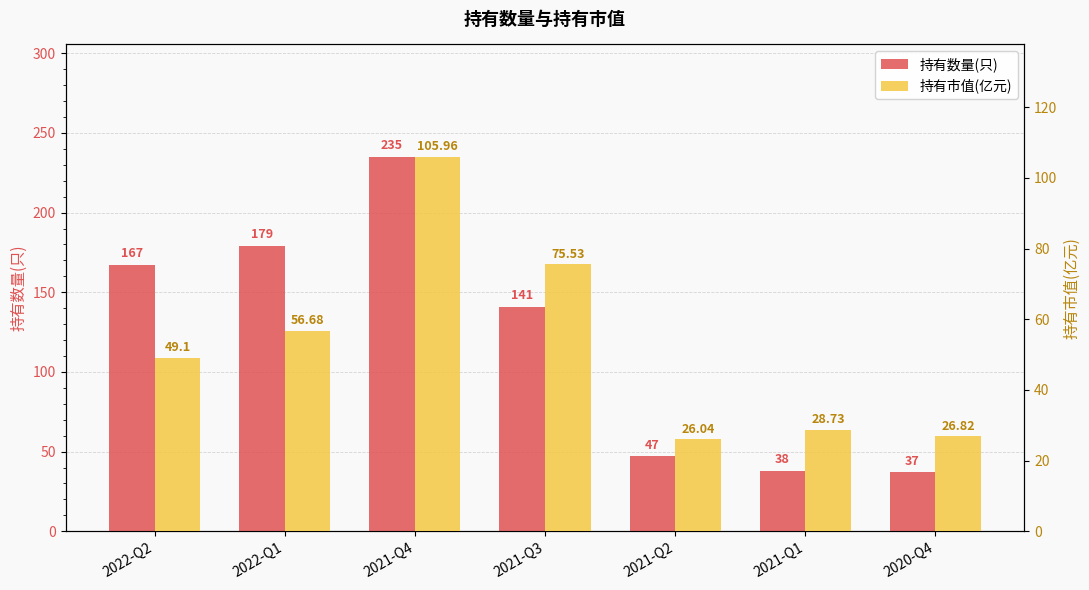

Where is 持有数量(只) nearest to the value 136?

2021-Q3